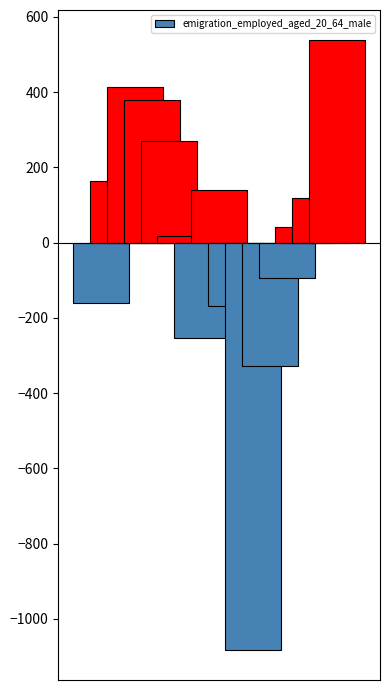

Are the bars grouped side by side (vs. stacked)?

No